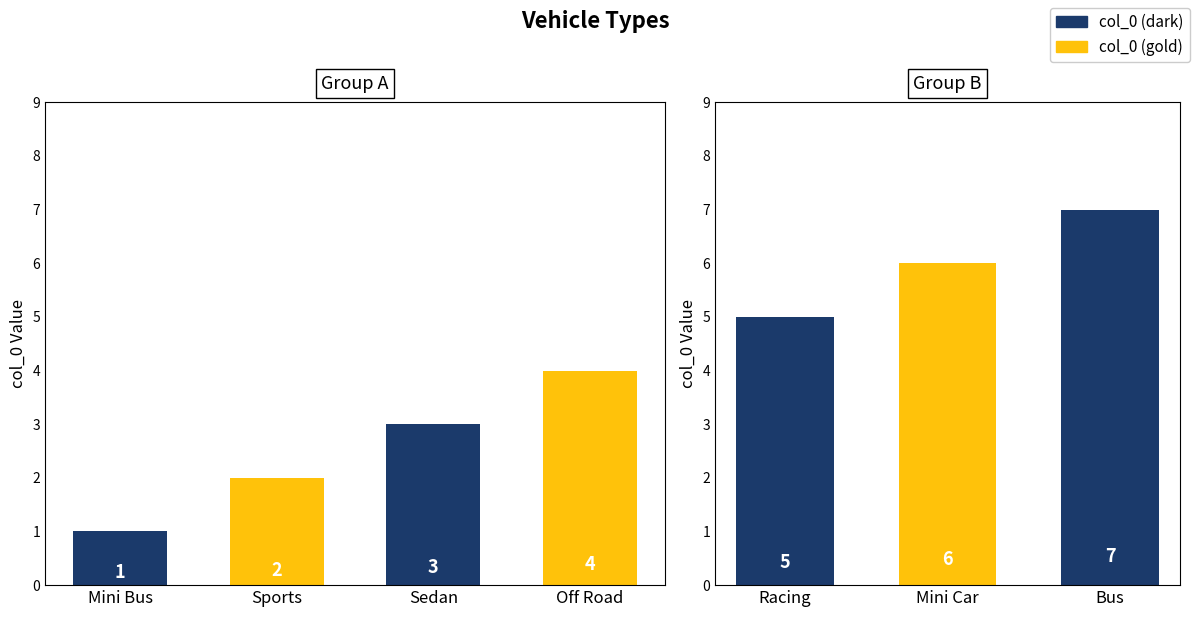

What is the change in value from Racing to Bus?

+2